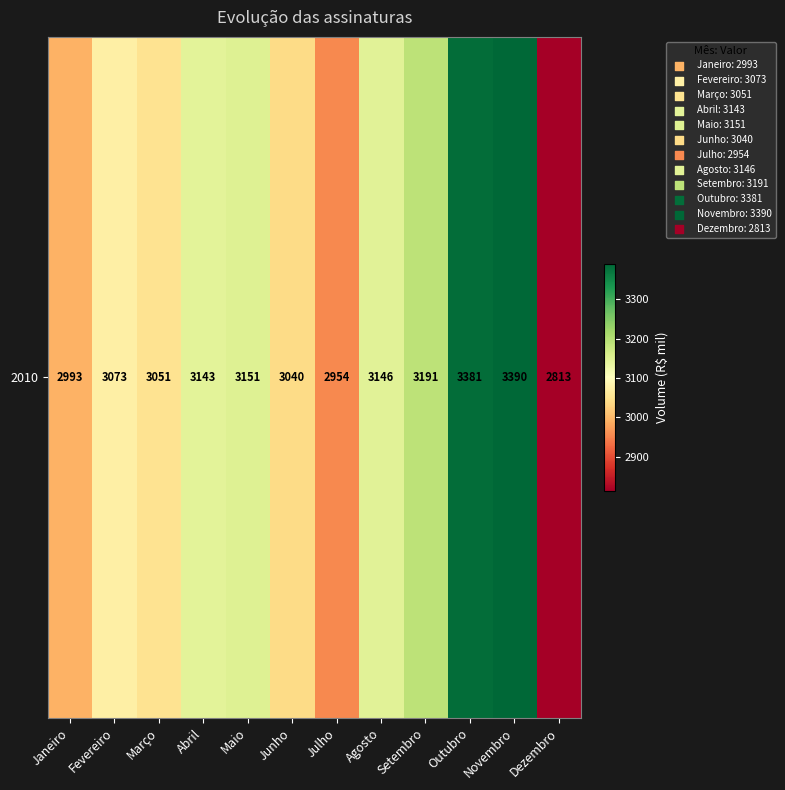

Which label corresponds to the smallest value in the chart?

Dezembro